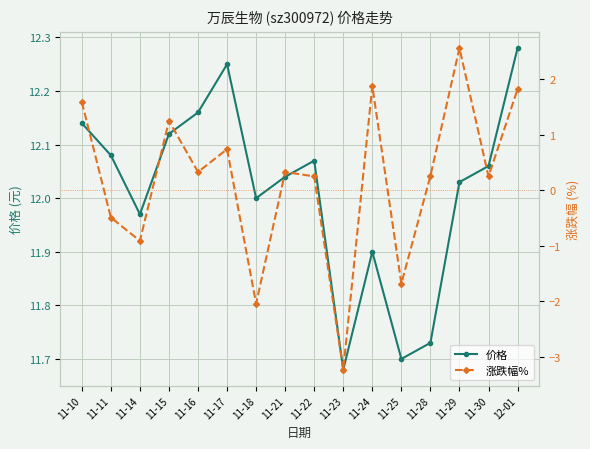

The value of 价格 at 11-14 is 12.0. True or false?

True